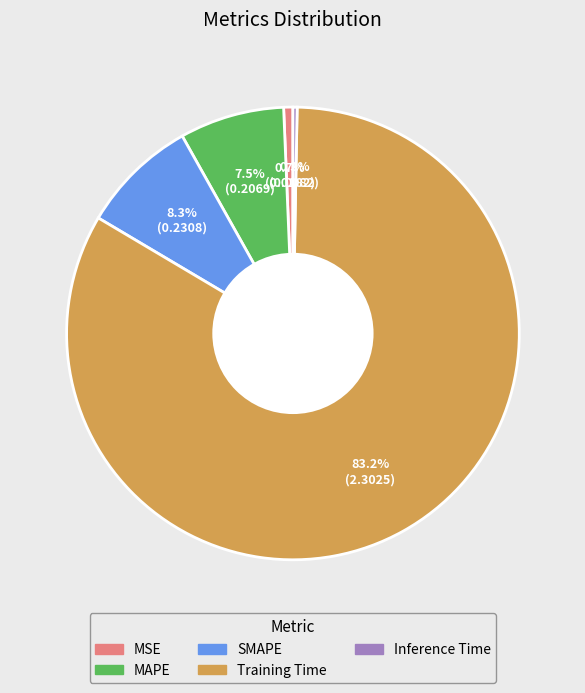

What is the largest slice in the pie chart?

Training Time